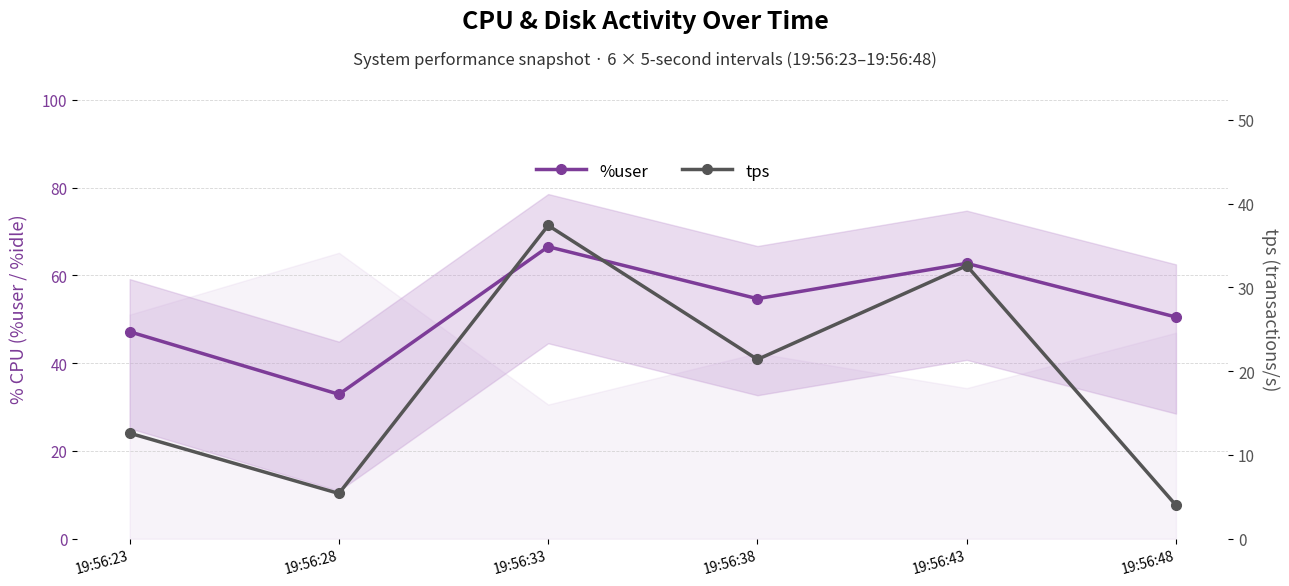

List the series in order of their overall mean, lowest first.

tps, %user